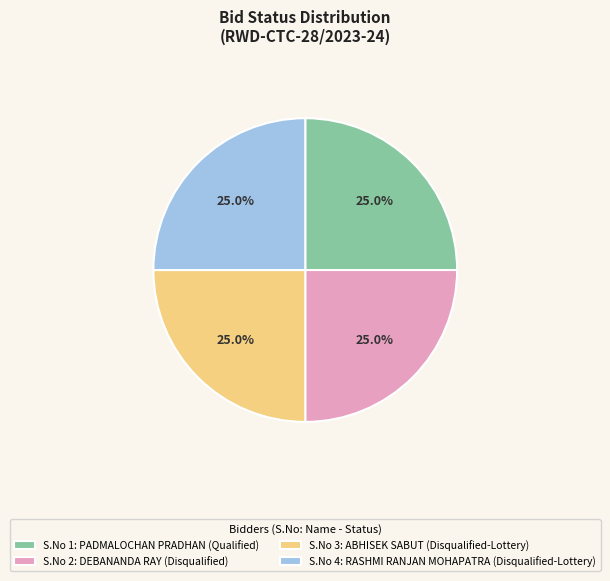

What portion of the pie excludes S.No 4: RASHMI RANJAN MOHAPATRA (Disqualified-Lottery)?

75.0%